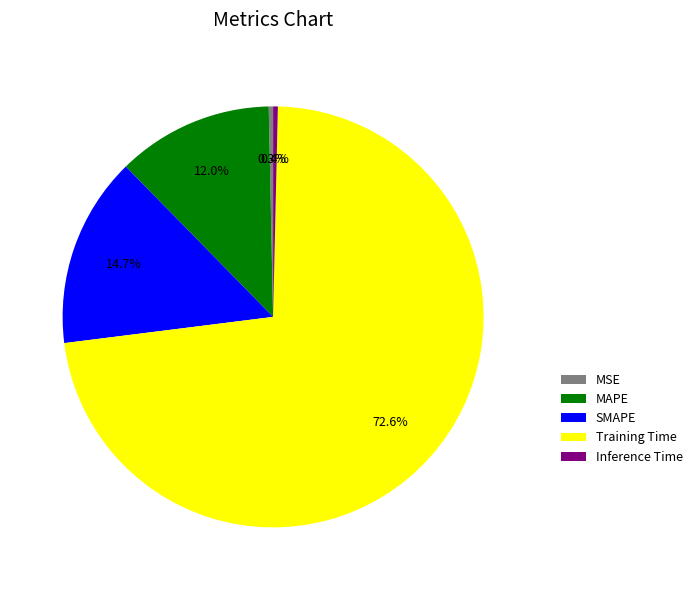

Count the number of slices in the pie.

5